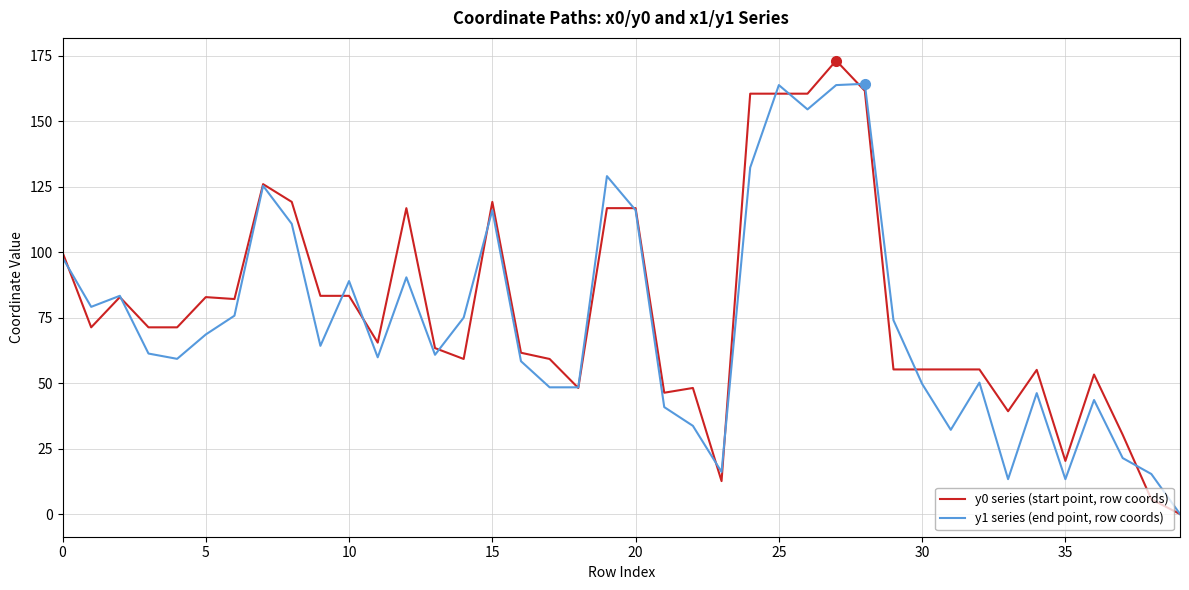

List the series in order of their overall mean, highest first.

y0 series (start point, row coords), y1 series (end point, row coords)